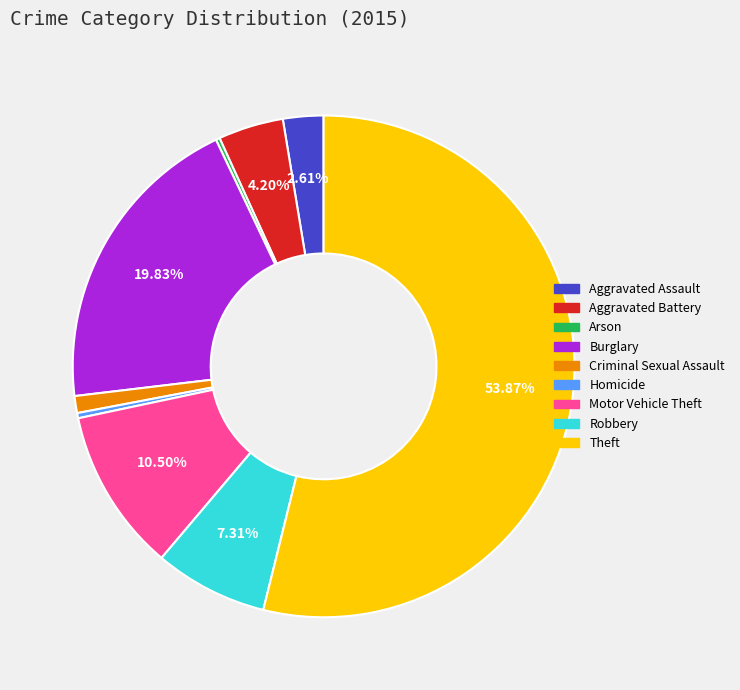

Is it true that Robbery is 1% of the pie?

False